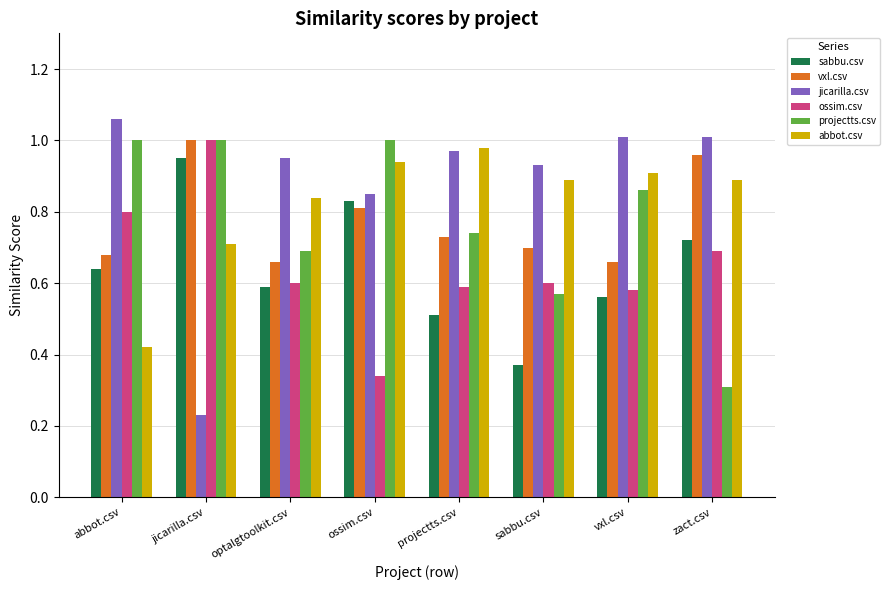

At how many categories does at least one series exceed 0?

8